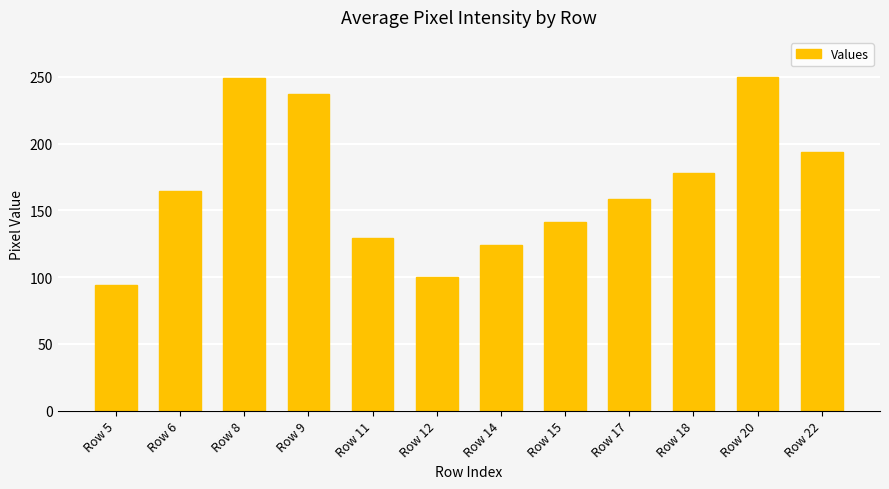

Count the number of values greater than 164.

6